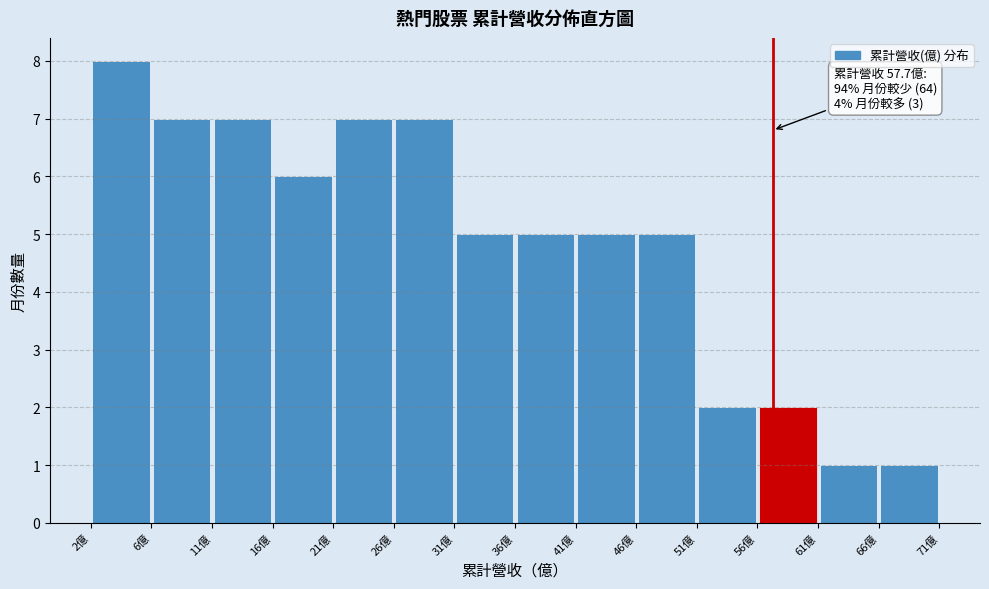

Which range on the x-axis has the tallest bar?

1.5 to 6.5